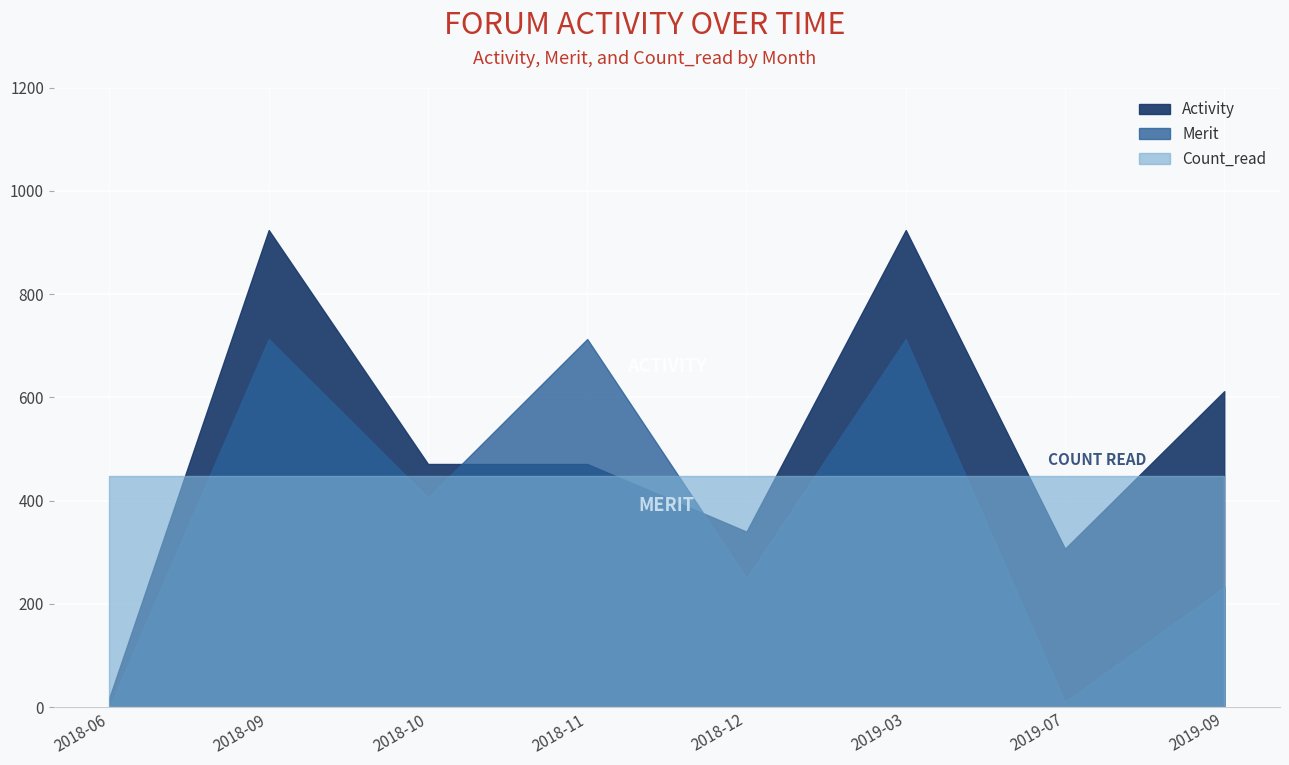

How many interior local peaks does the Merit series have?

3